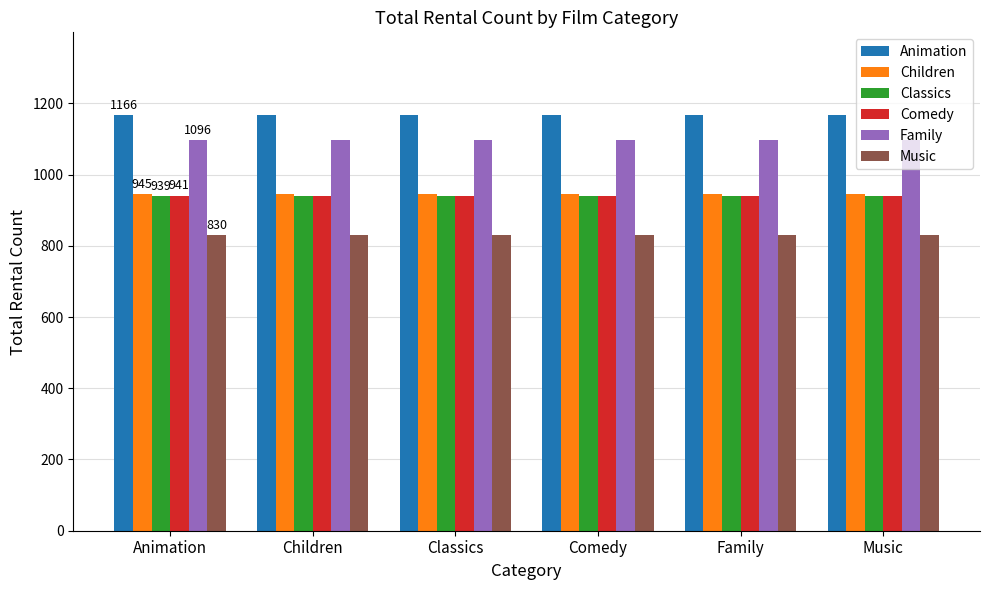

What is the average value of the Classics series?

939